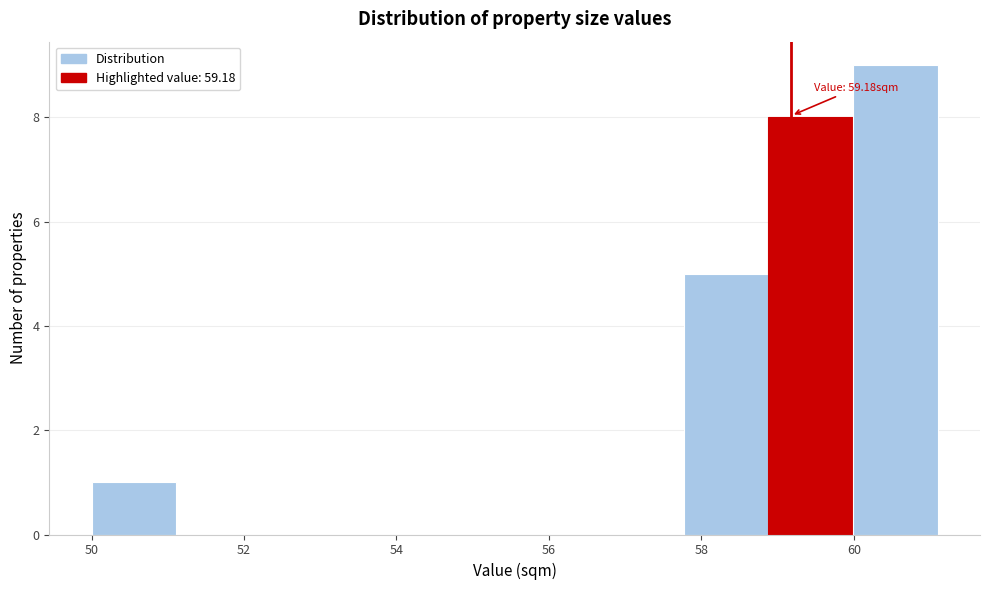

Over which range of the x-axis is the bar tallest?

60.0 to 61.2